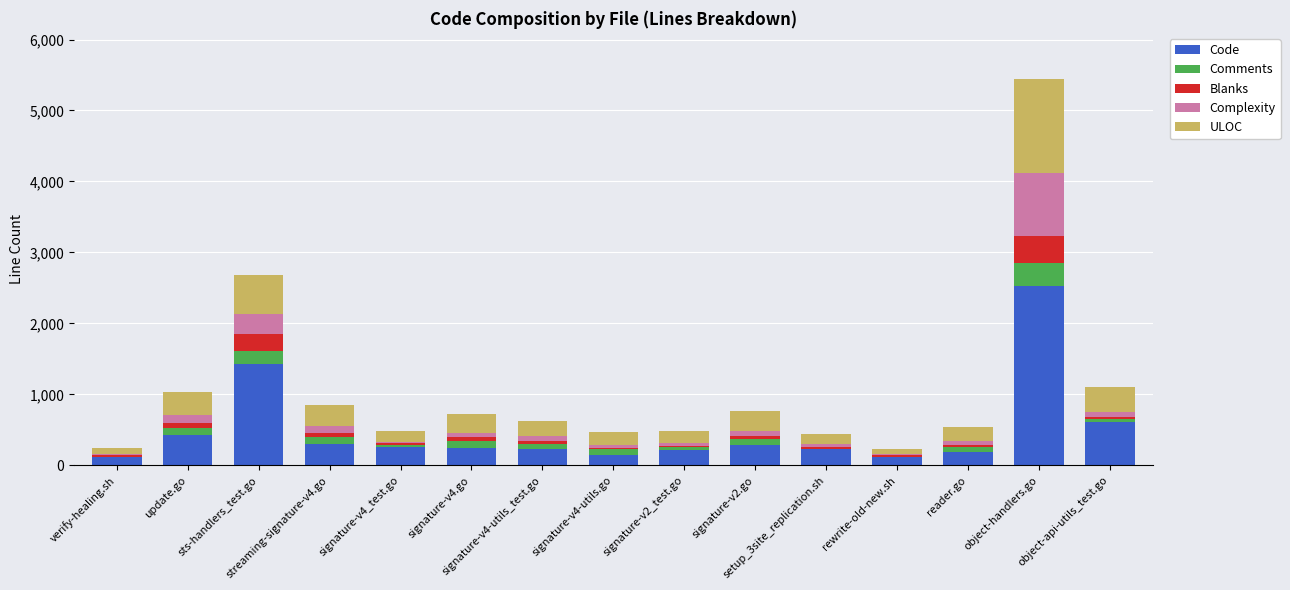

What is the sum of the Comments values at signature-v4-utils.go and reader.go?

153